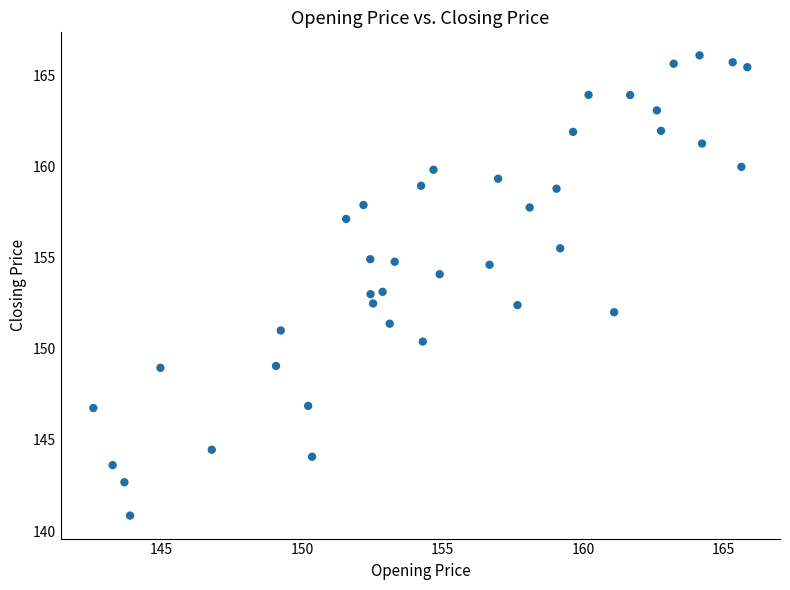

What is the range of X values (max minus min)?

23.3